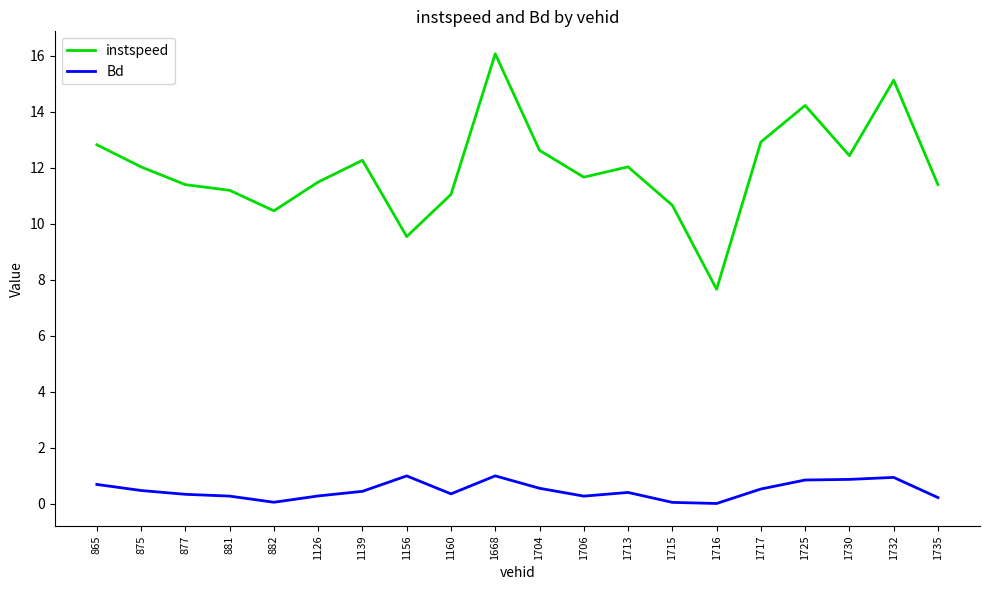

How many lines are shown in the chart?

2